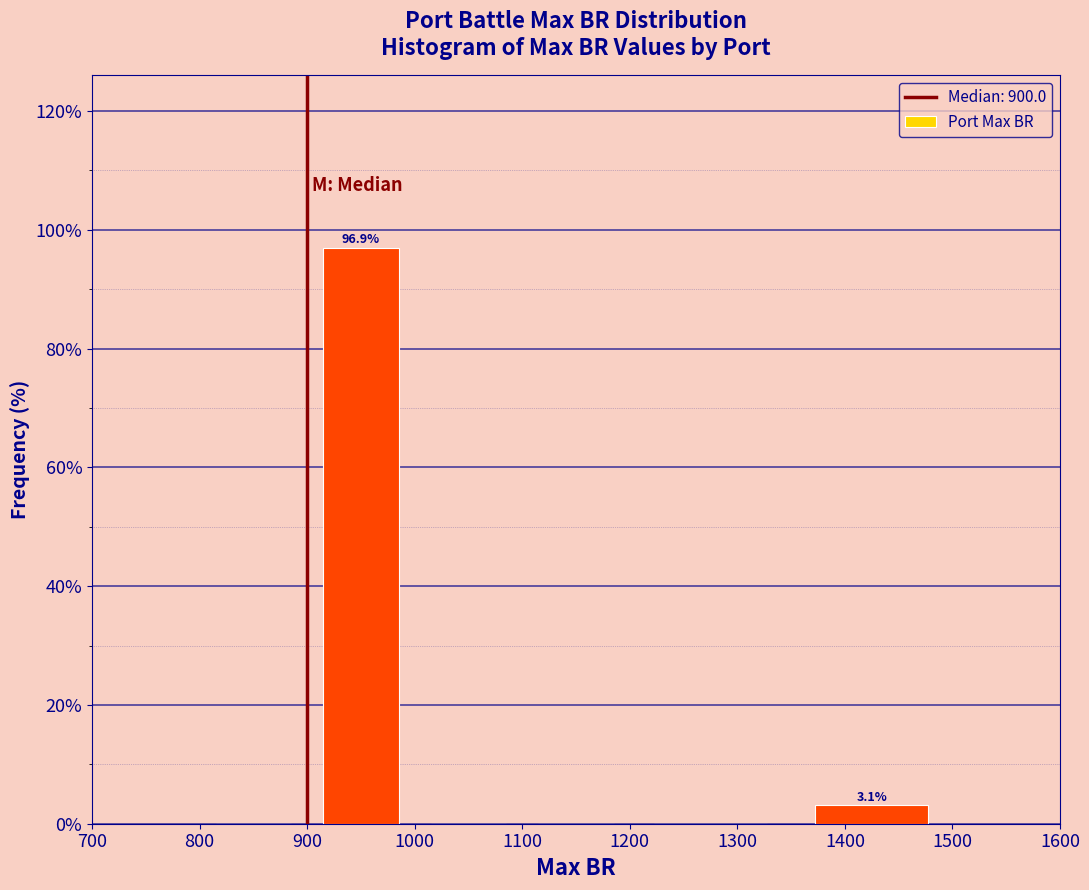

Which range on the x-axis has the tallest bar?

900 to 1000